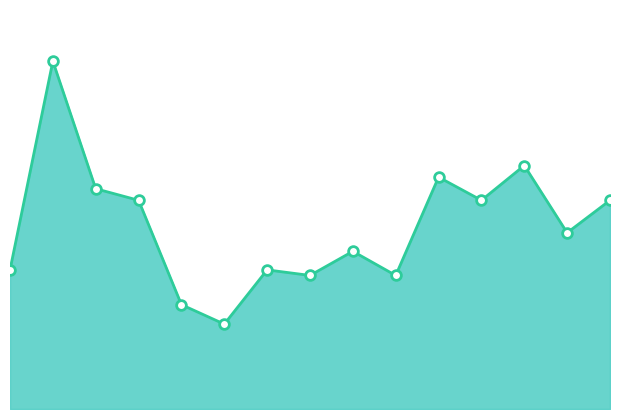

Does the chart have visible grid lines?

No